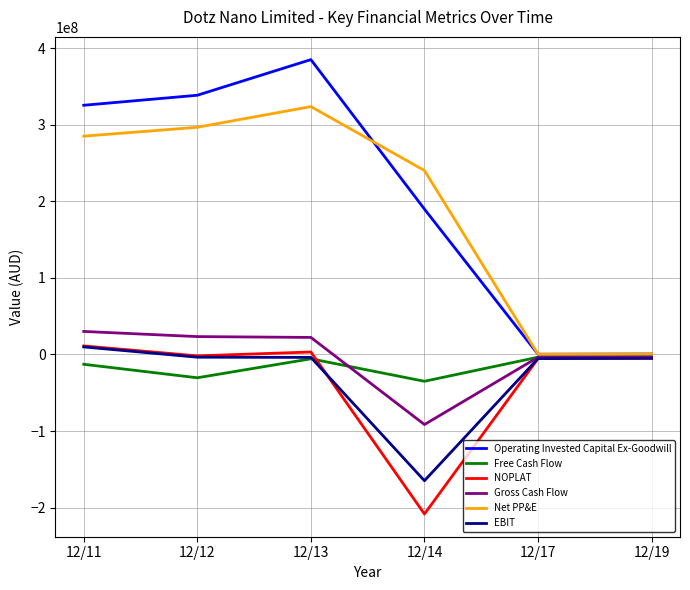

Between 12/13 and 12/17, which series saw the biggest shift?

Operating Invested Capital Ex-Goodwill